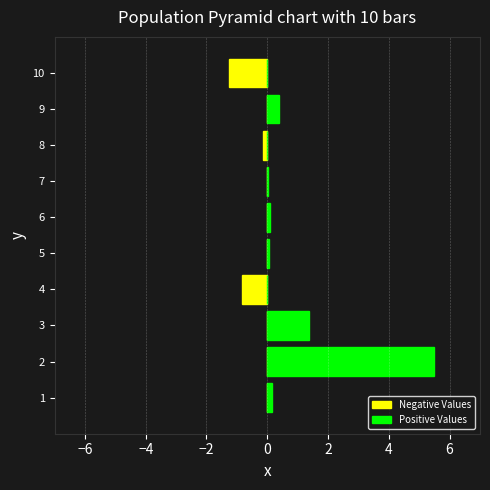

What are all the series names shown in the legend?

Negative Values, Positive Values